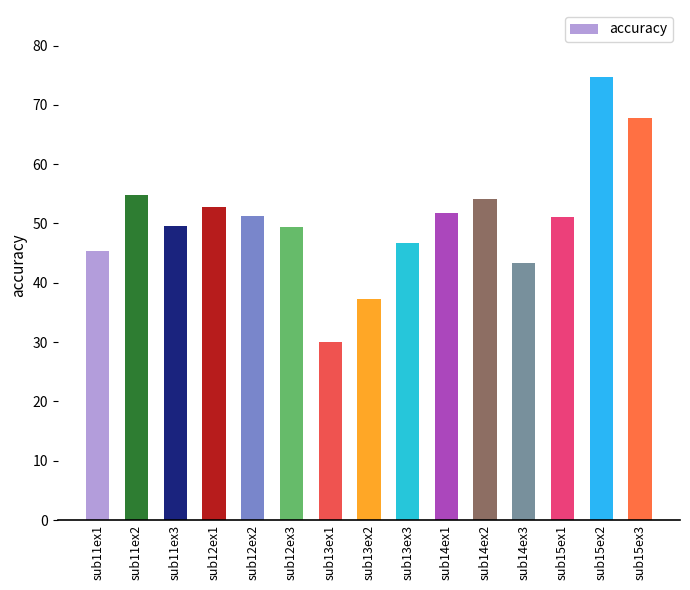

What is the maximum value shown in the chart?

74.8